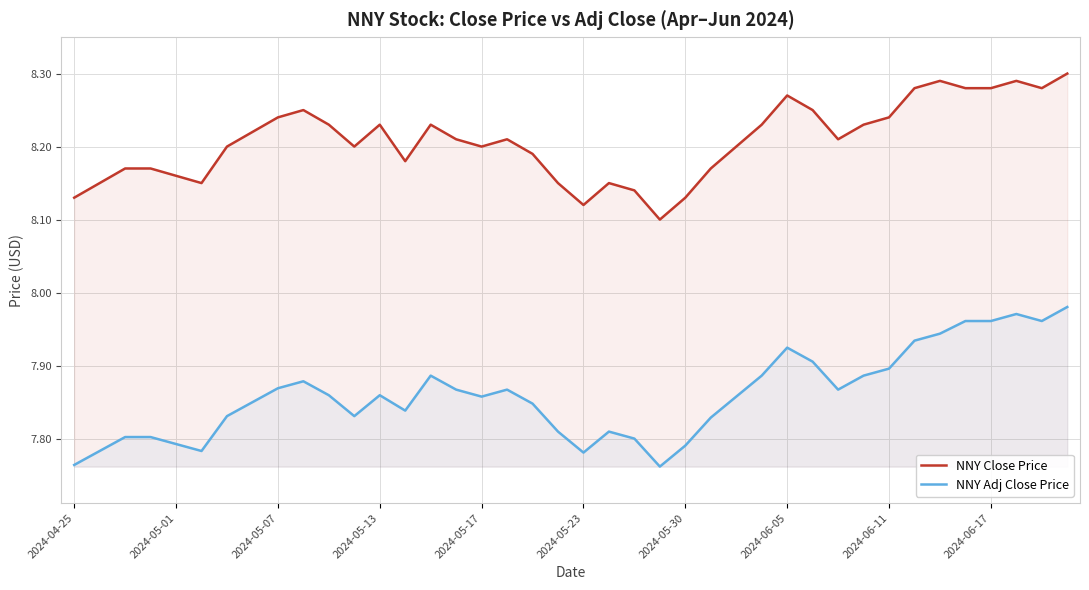

What are all the series names shown in the legend?

NNY Close Price, NNY Adj Close Price